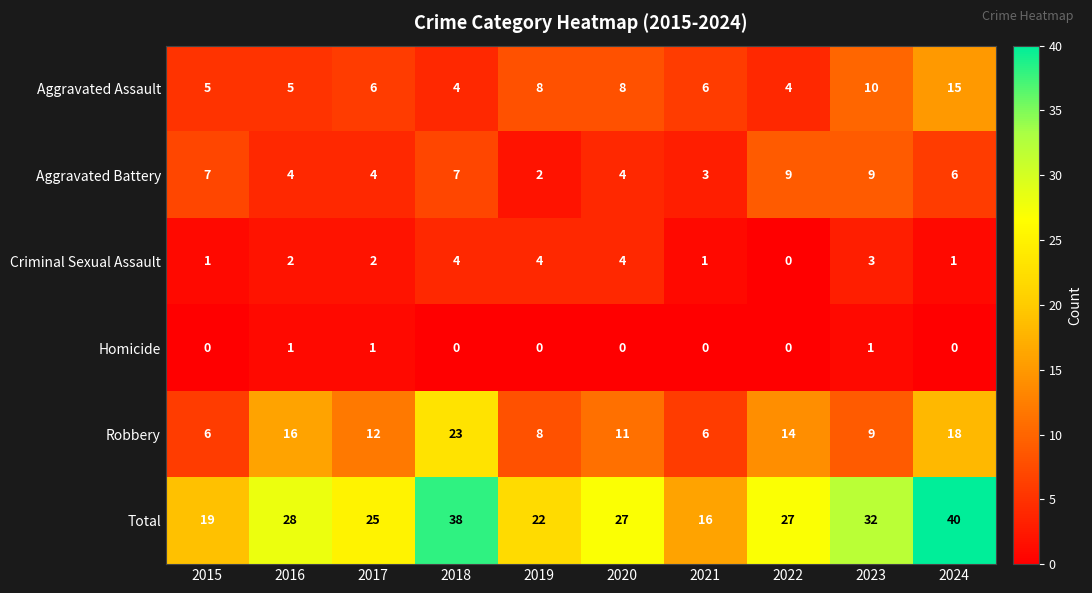

At which category does the chart reach its peak across all series?

2024